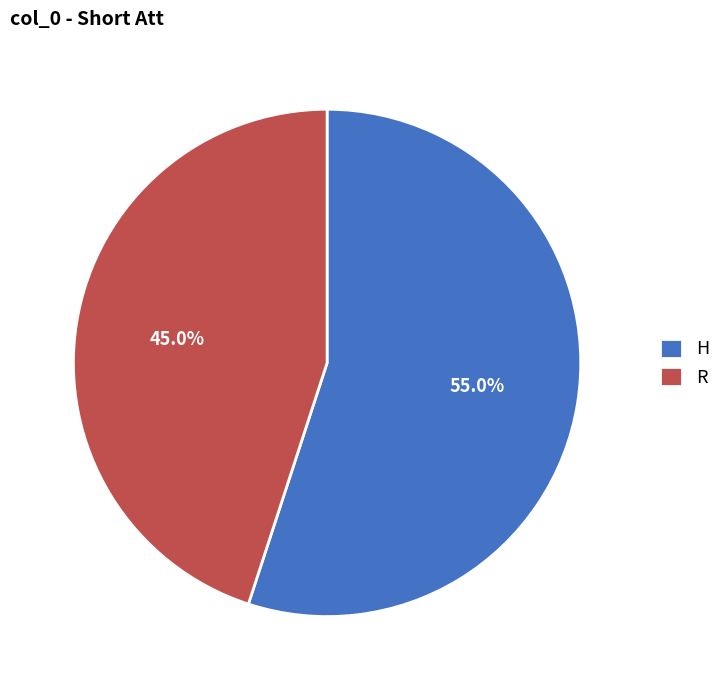

What percentage is the R slice, to the nearest percent?

45%